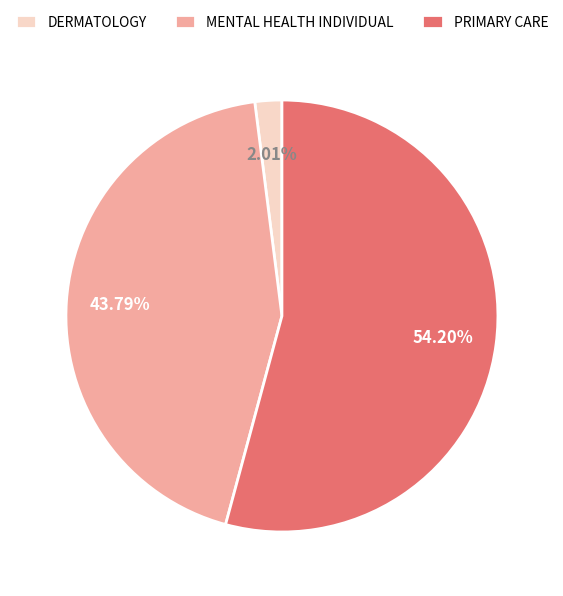

What is the smallest slice in the pie chart?

DERMATOLOGY